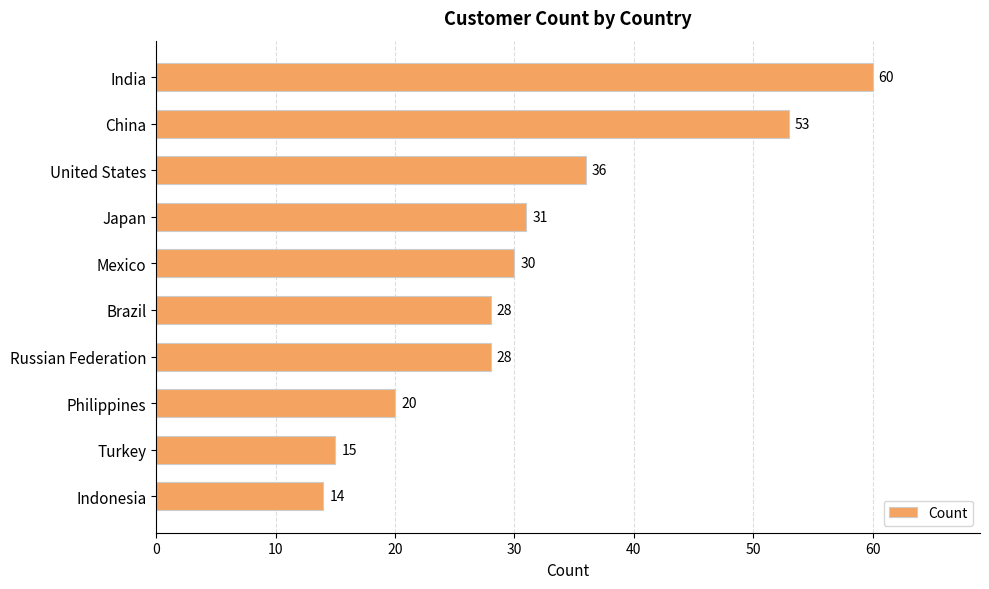

Where is the data nearest to the value 37?

United States